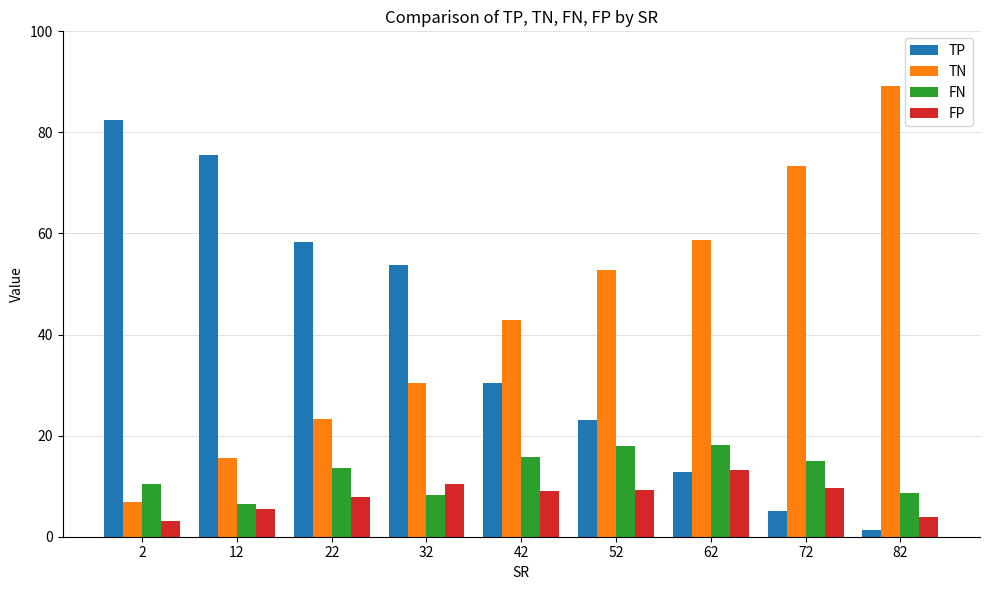

What is the total value across all series at 32?

103.0